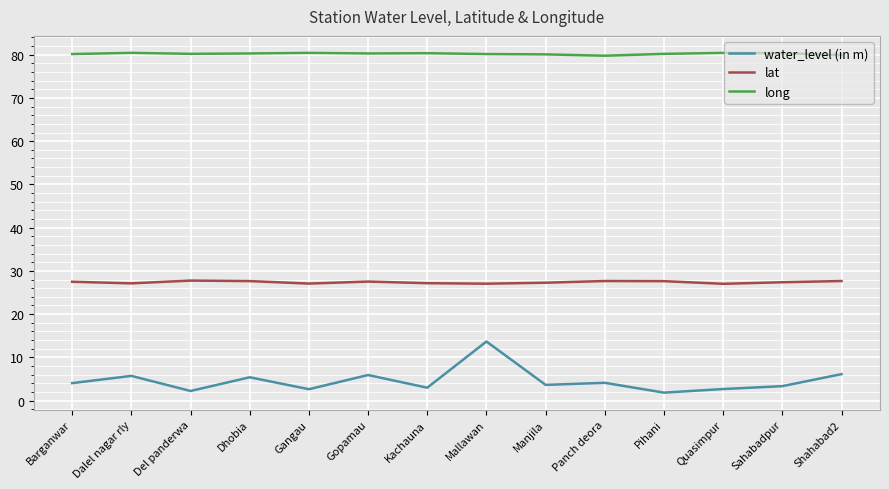

What is the difference between the highest and lowest values at Shahabad2?

73.8